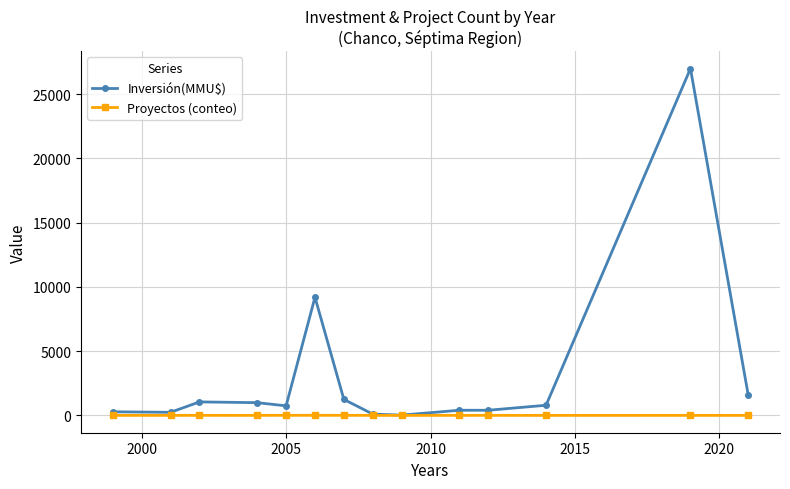

List the series in order of their peak value, highest first.

Inversión(MMU$), Proyectos (conteo)